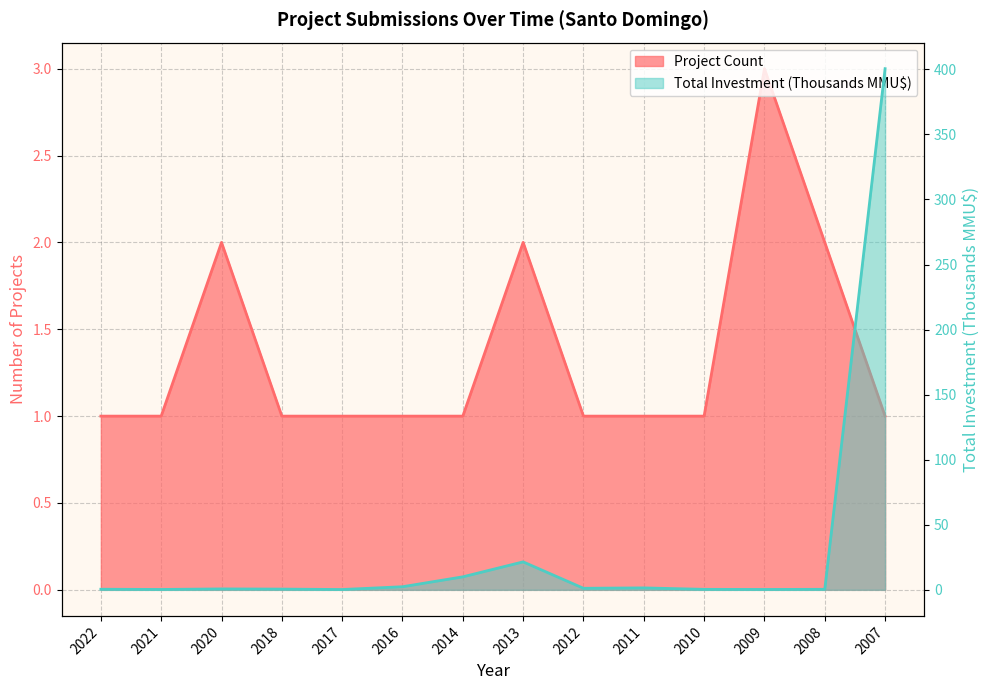

At which label does Project Count reach its peak?

2009